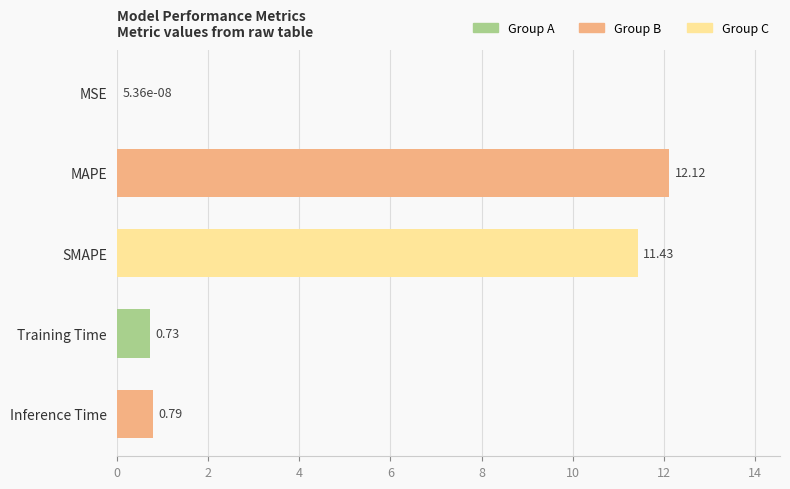

Where is the data nearest to the value 6?

Inference Time